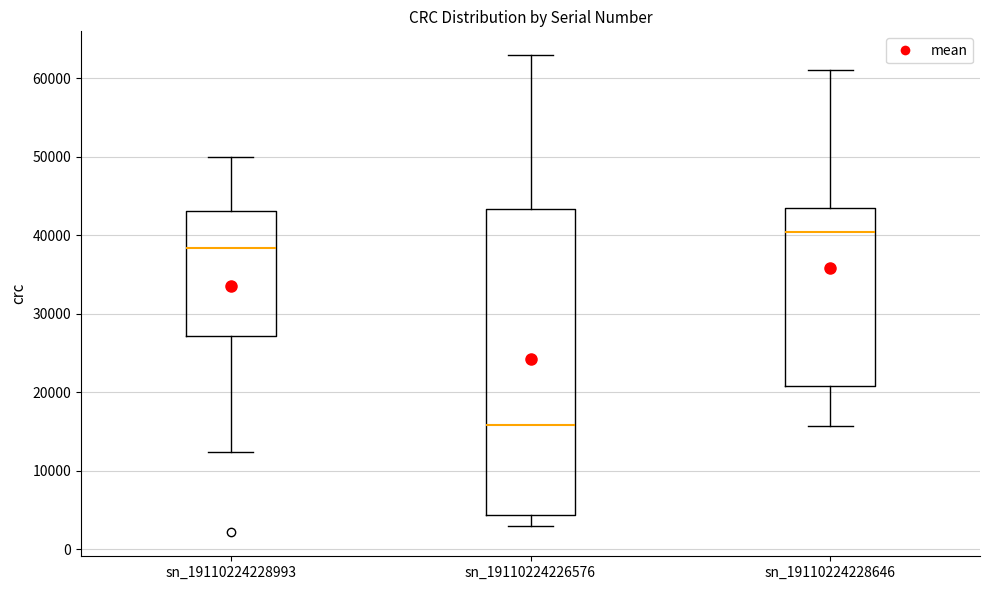

Which box is the tallest, from its lower edge to its upper edge?

sn_19110224226576